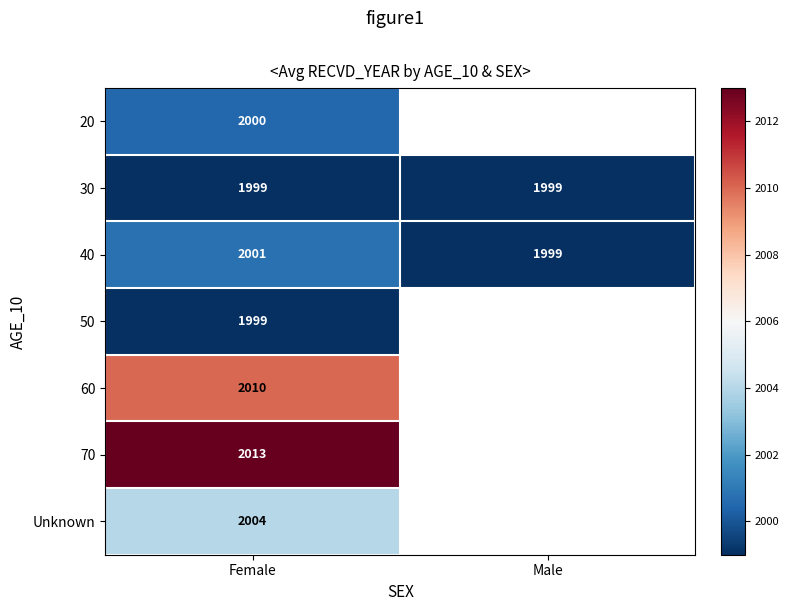

What is the sum of all 30 values?

3998.0